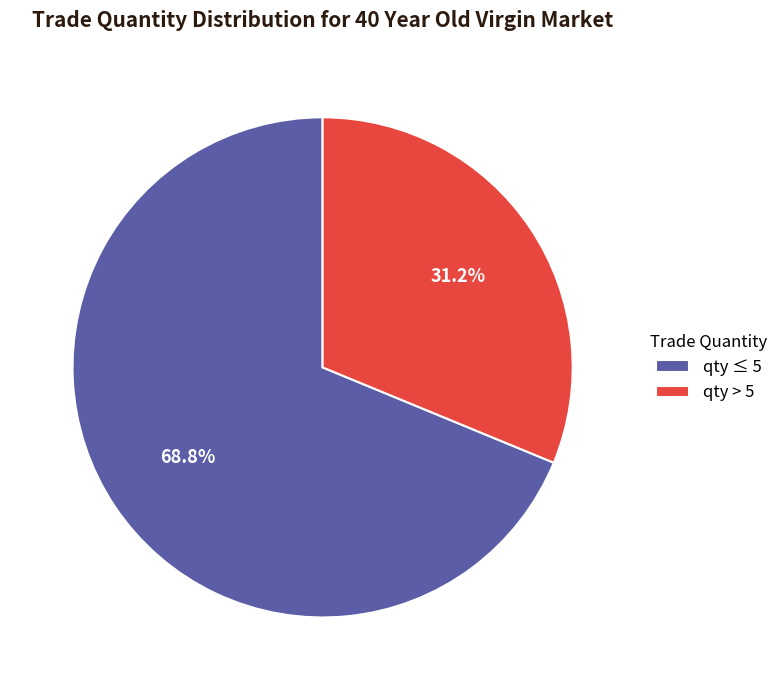

How many segments does this pie chart have?

2